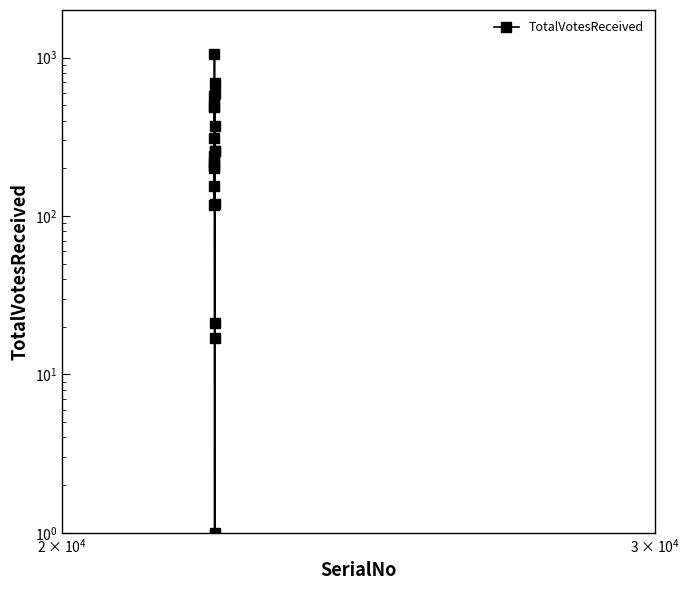

What is the value of the 5th point from the left?

201